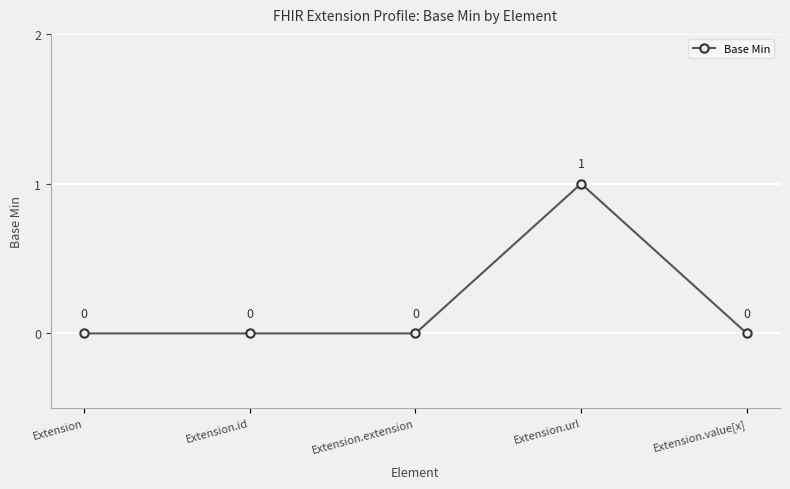

How many values are between 0 and 1?

5